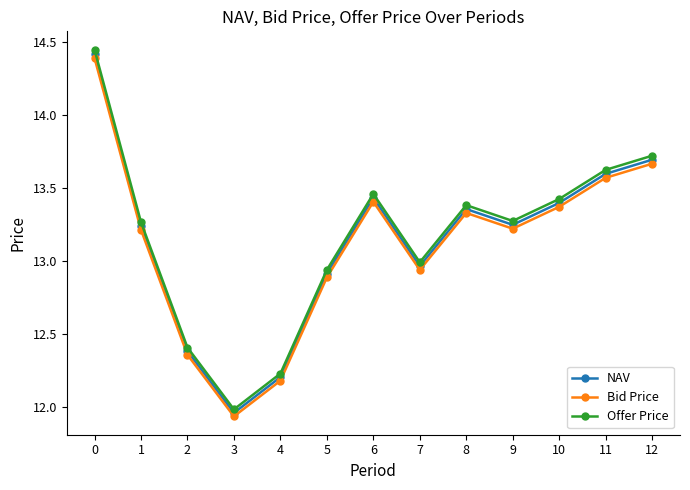

Rank the series by their maximum value, from highest to lowest.

Offer Price, NAV, Bid Price